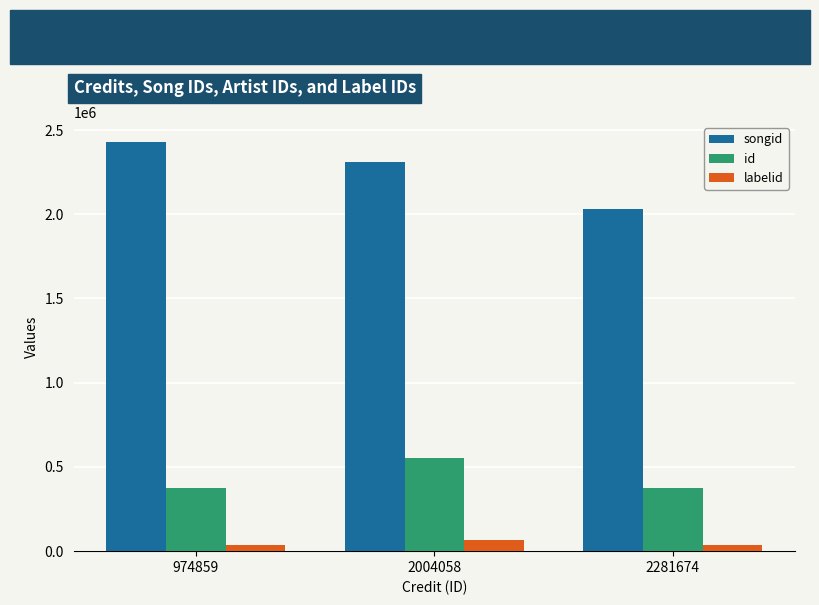

How many values in the songid series are below 2311859?

1